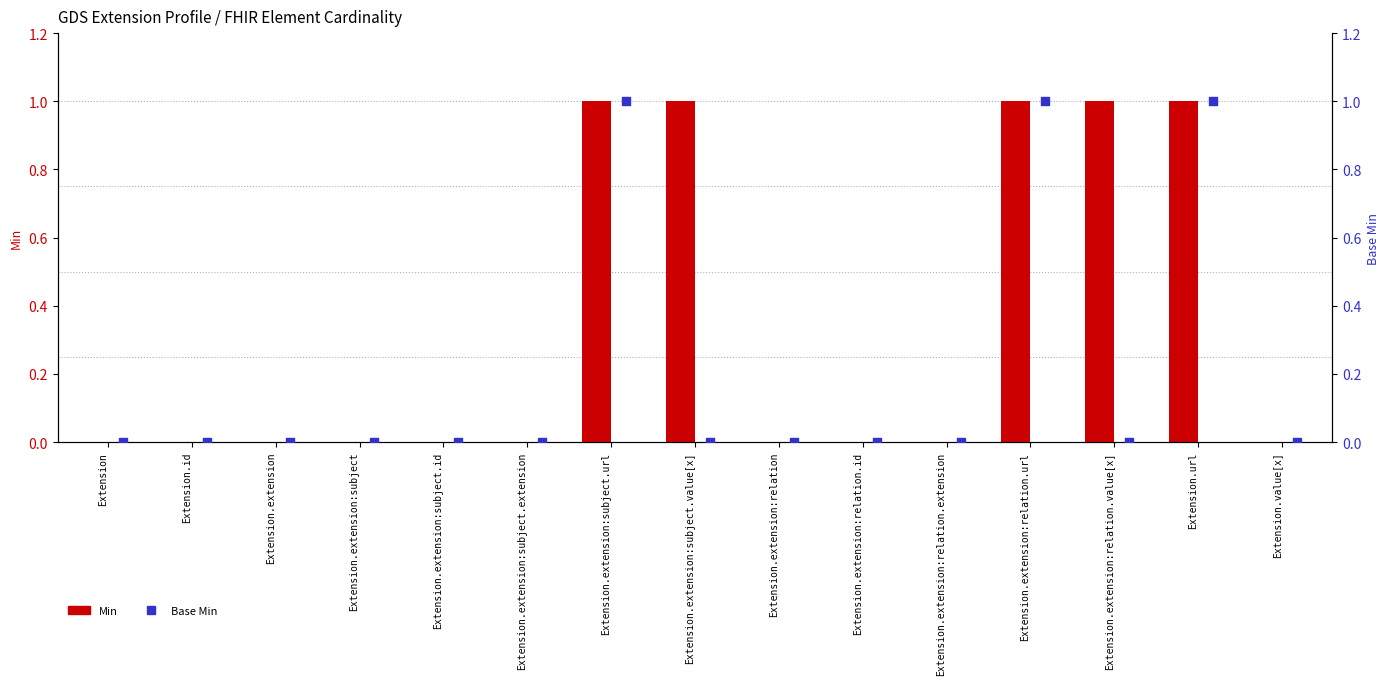

What are all the series names shown in the legend?

Min, Base Min